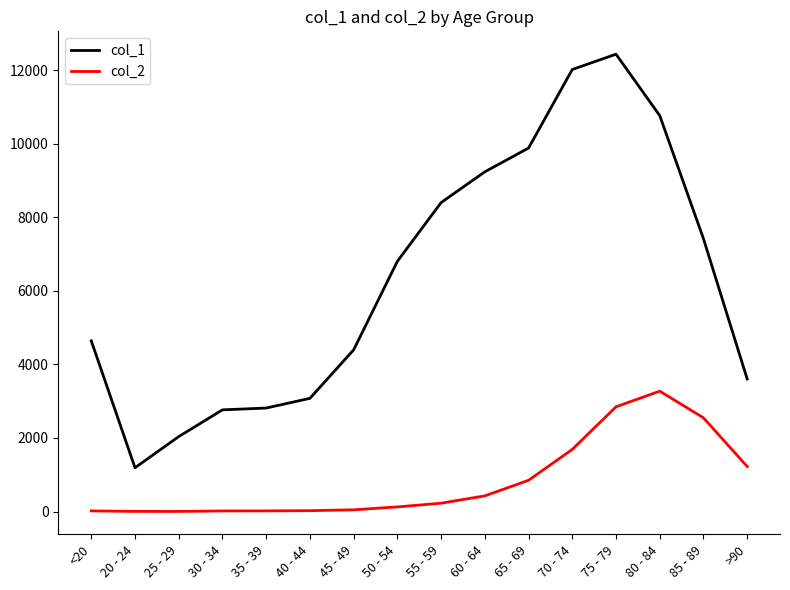

At which label does col_2 reach its peak?

80 - 84